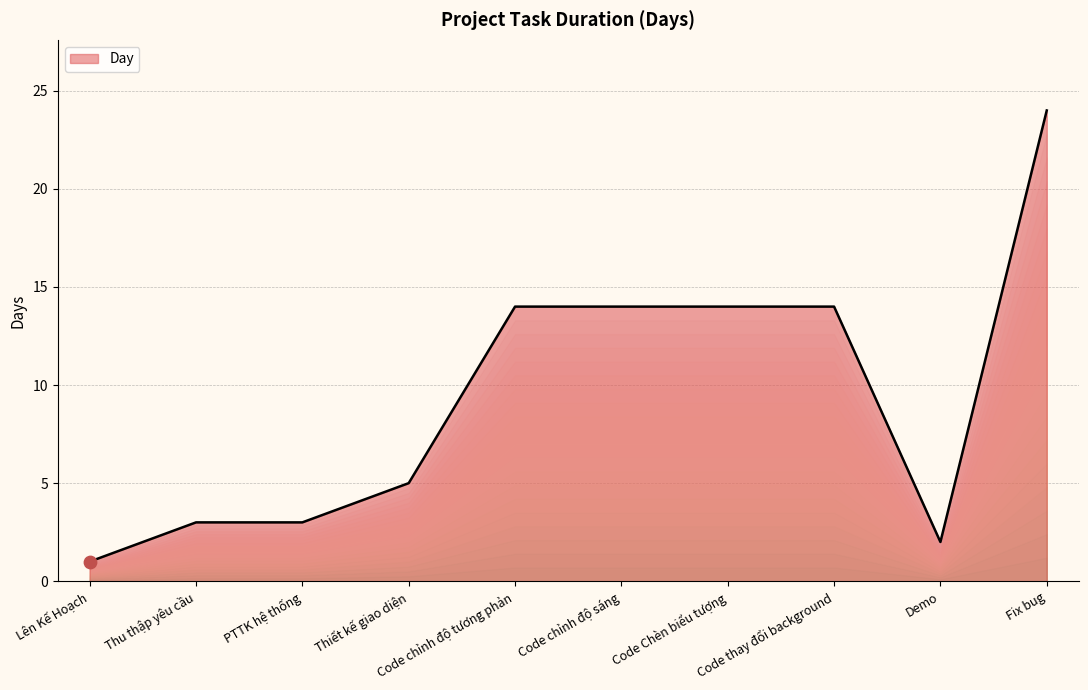

What is the change in value from PTTK hệ thống to Code chỉnh độ tương phản?

+11